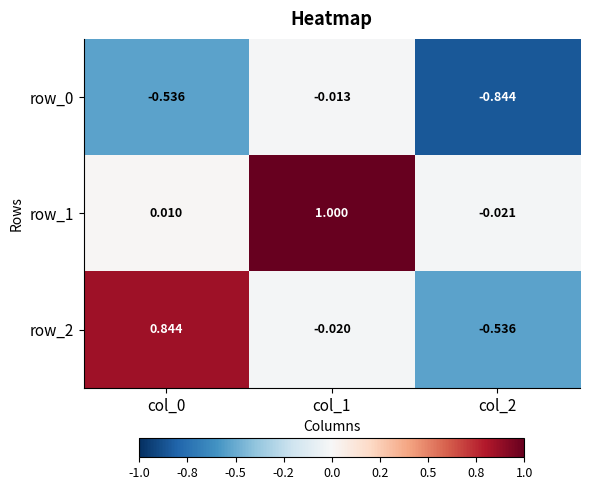

What is the spread (max minus min) of values at col_1?

1.0